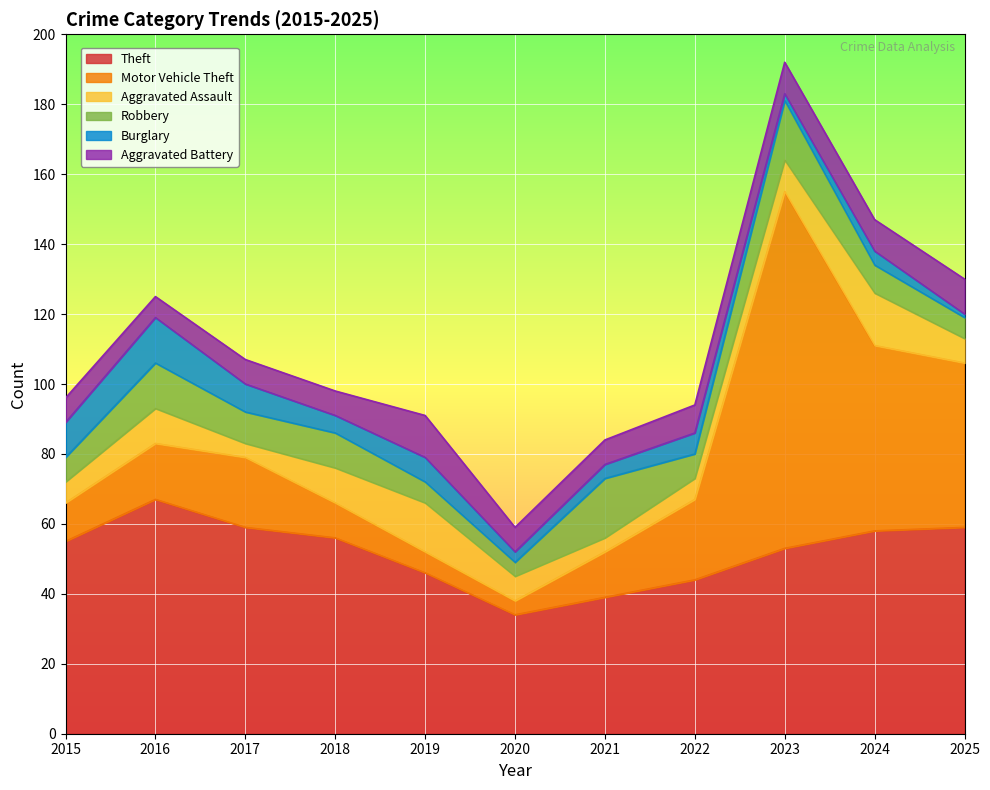

The value of Motor Vehicle Theft at 2025 is 47. True or false?

True